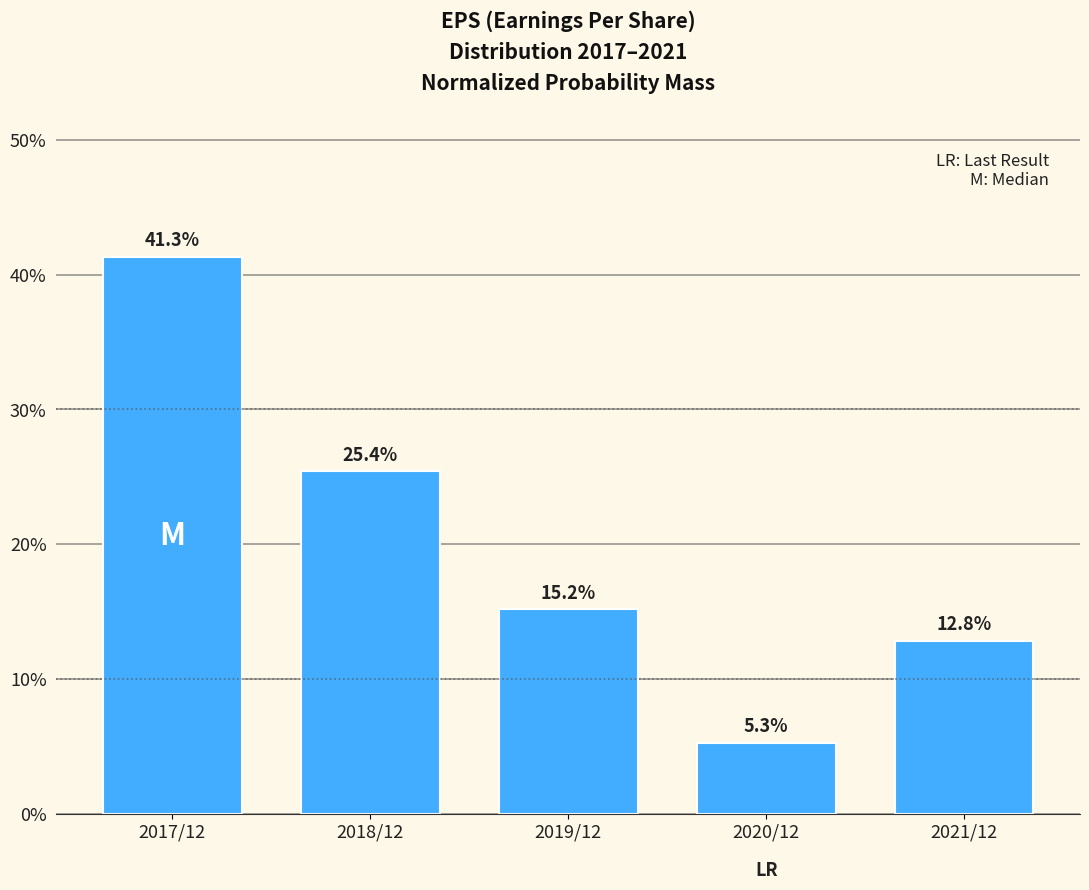

Reading left to right, what are all the values shown in this chart?

2017/12=41.3	2018/12=25.4	2019/12=15.2	2020/12=5.3	2021/12=12.8